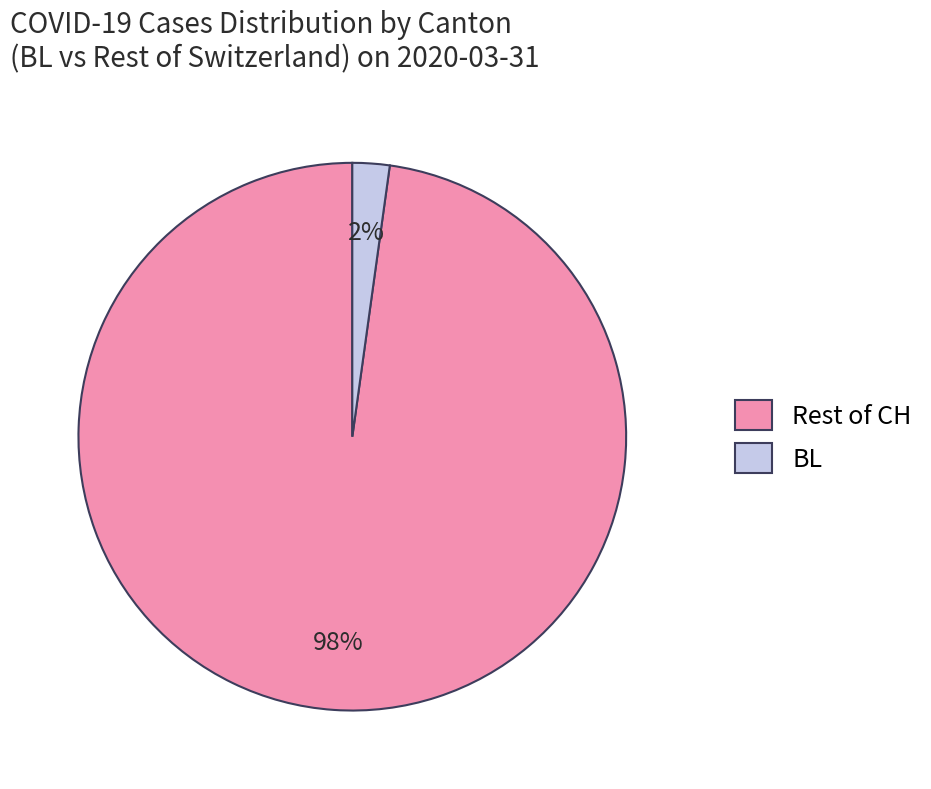

What is the smallest slice in the pie chart?

BL